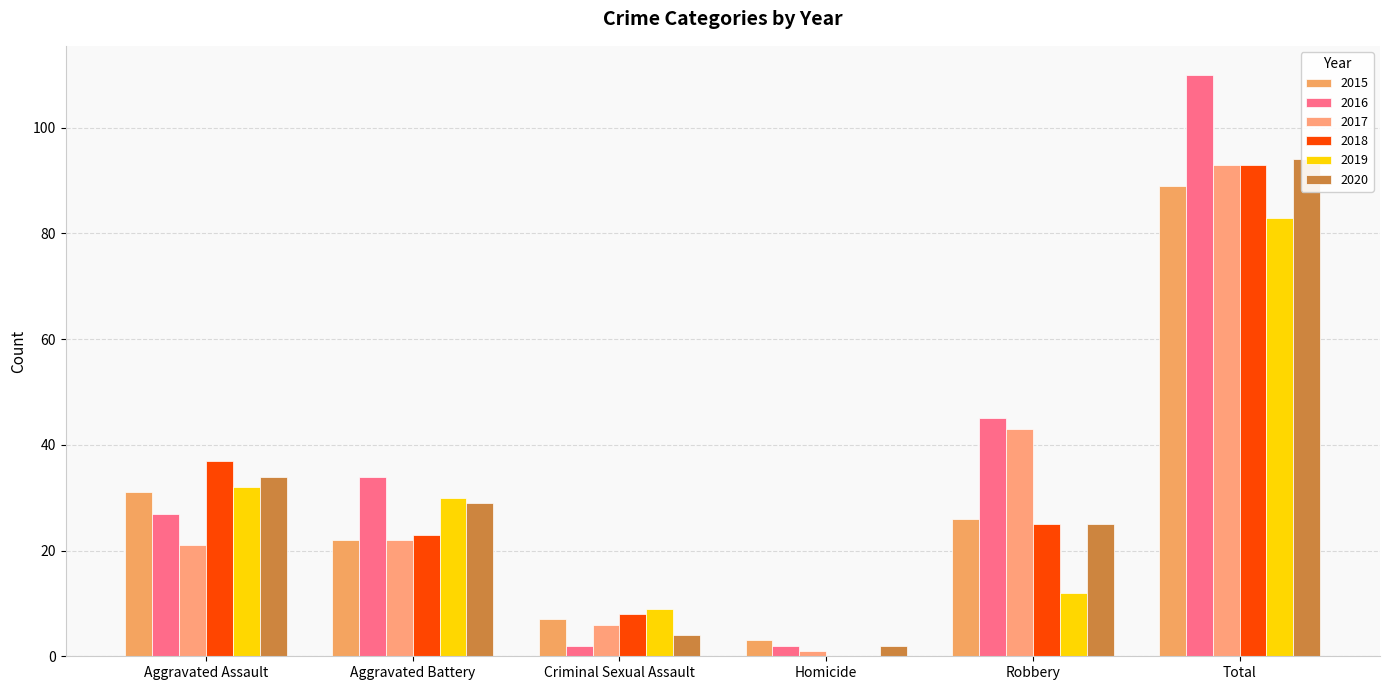

What is the sum of the 2019 values at Aggravated Battery and Robbery?

42